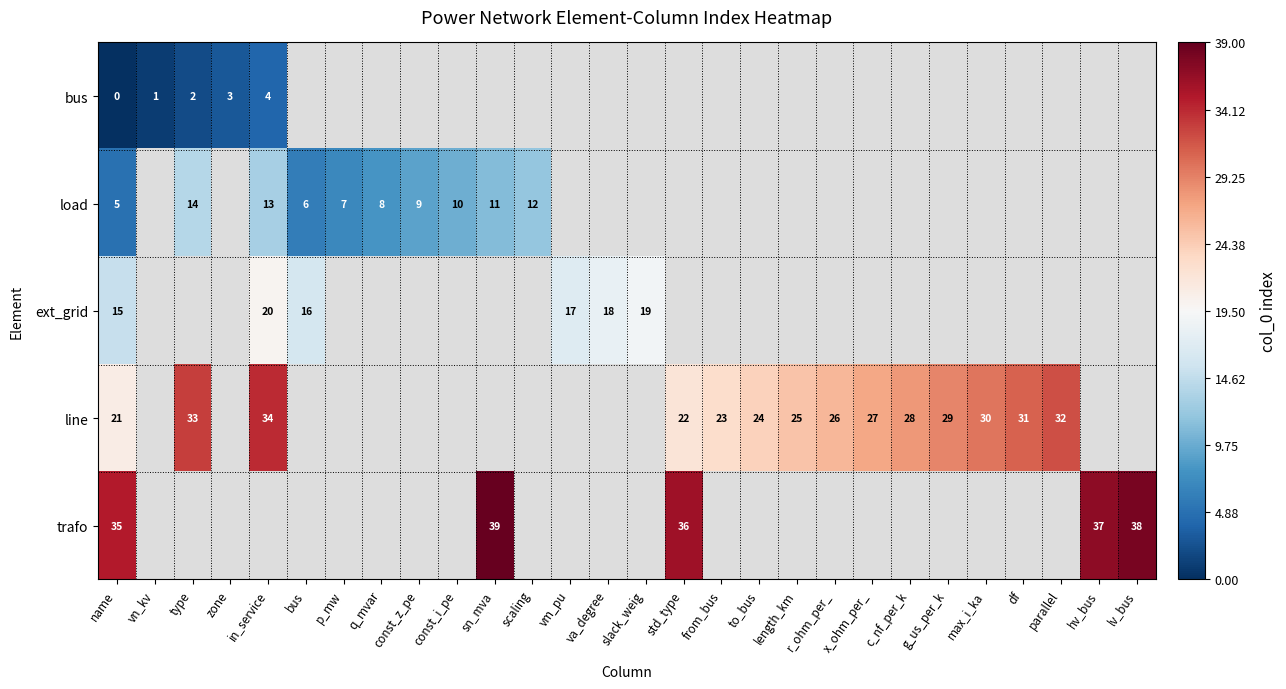

At which label does row_4 reach its minimum?

name